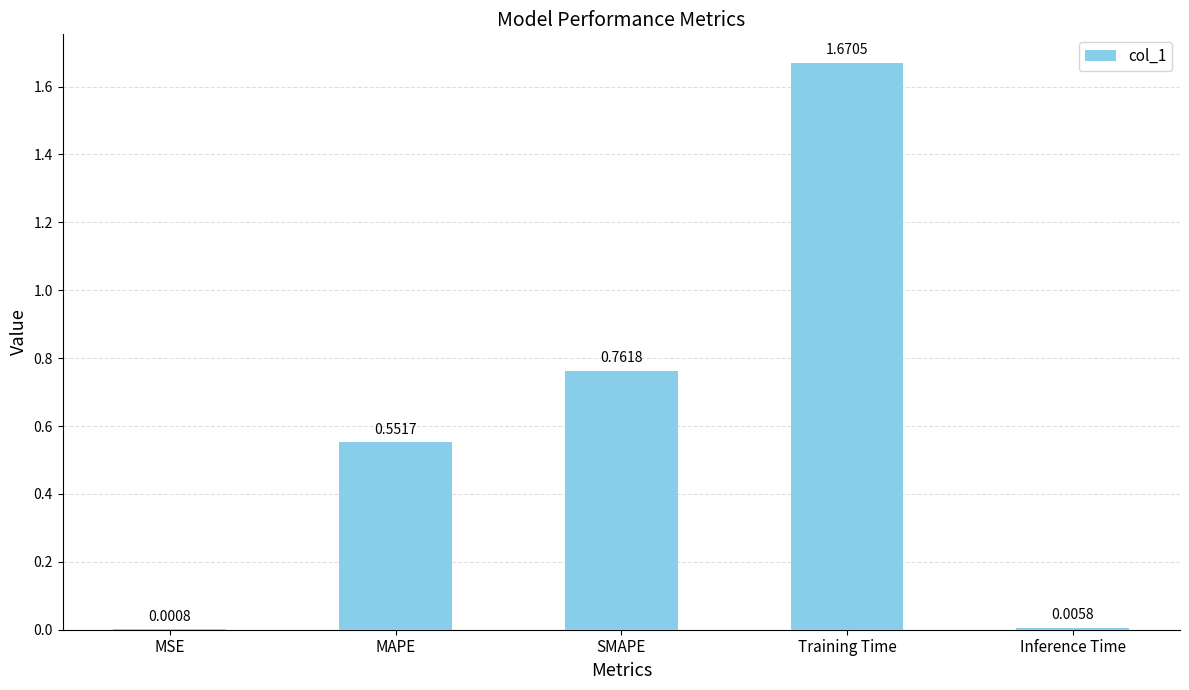

Which label corresponds to the largest value in the chart?

Training Time